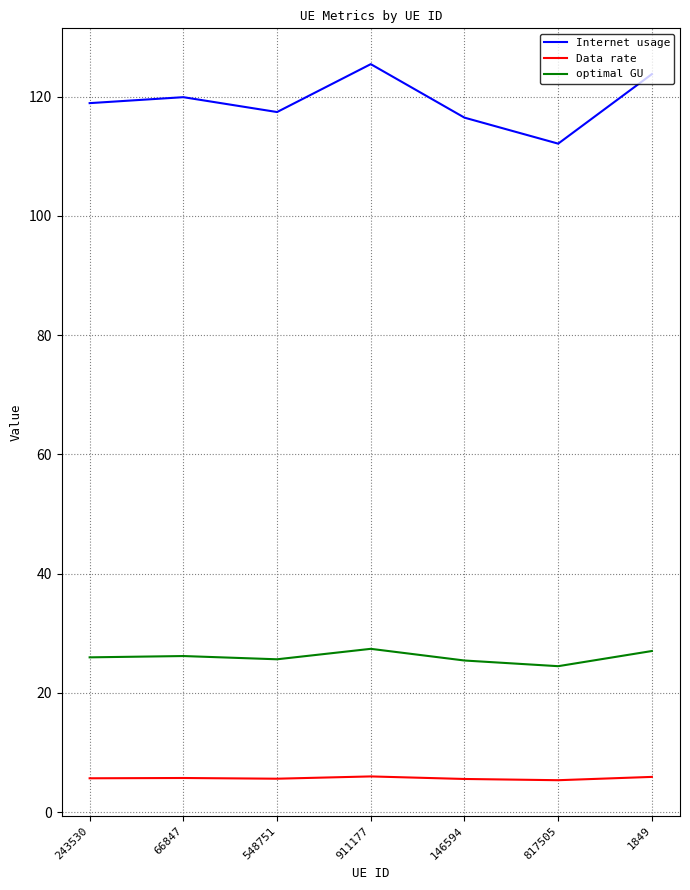

List the series in order of their overall mean, highest first.

Internet usage, optimal GU, Data rate